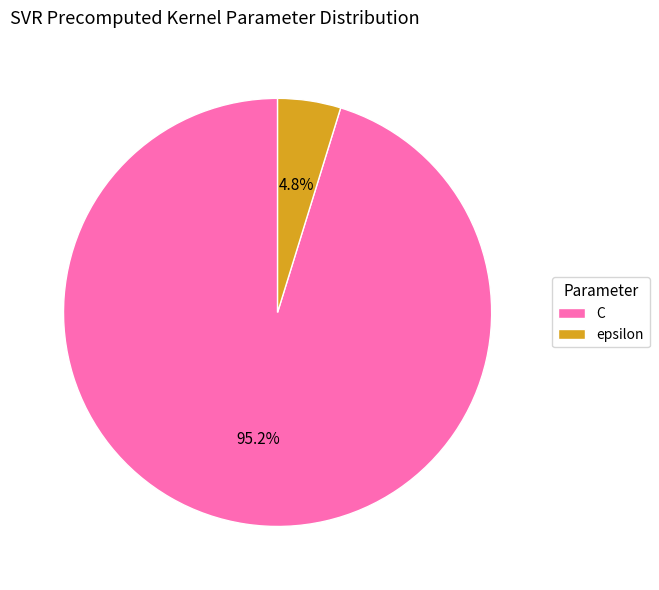

Which slice is the smallest?

epsilon